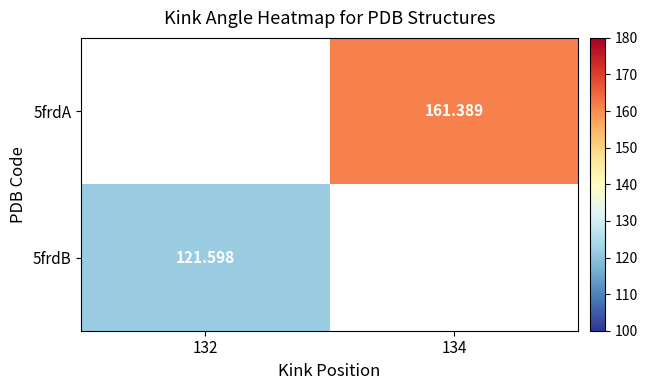

The value of 5frdA at 134 is 161.4. True or false?

True